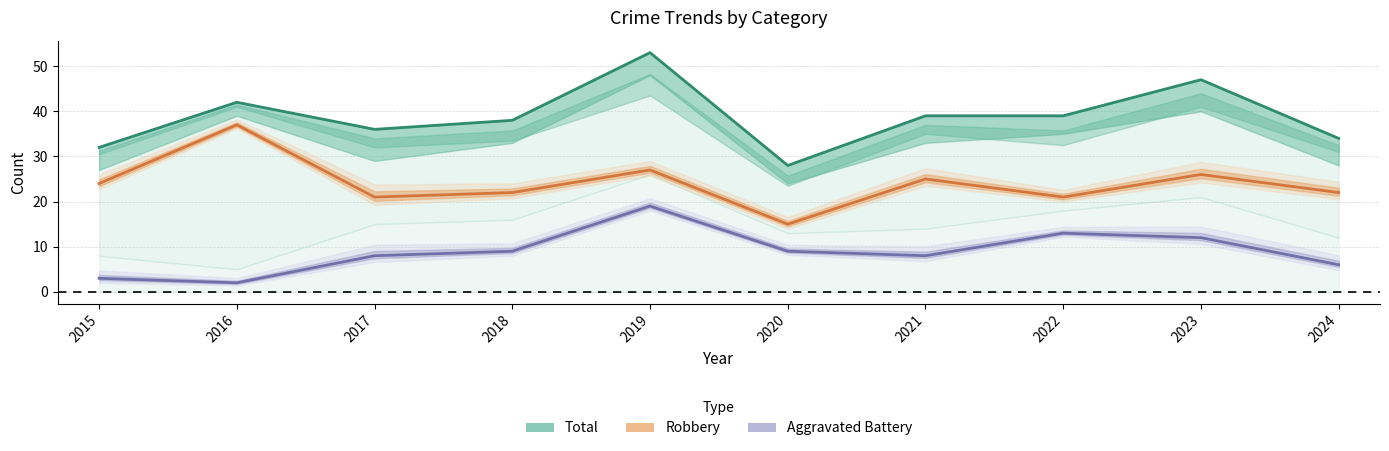

In Aggravated Battery, how many points are lower than both neighbors (excluding endpoints)?

2